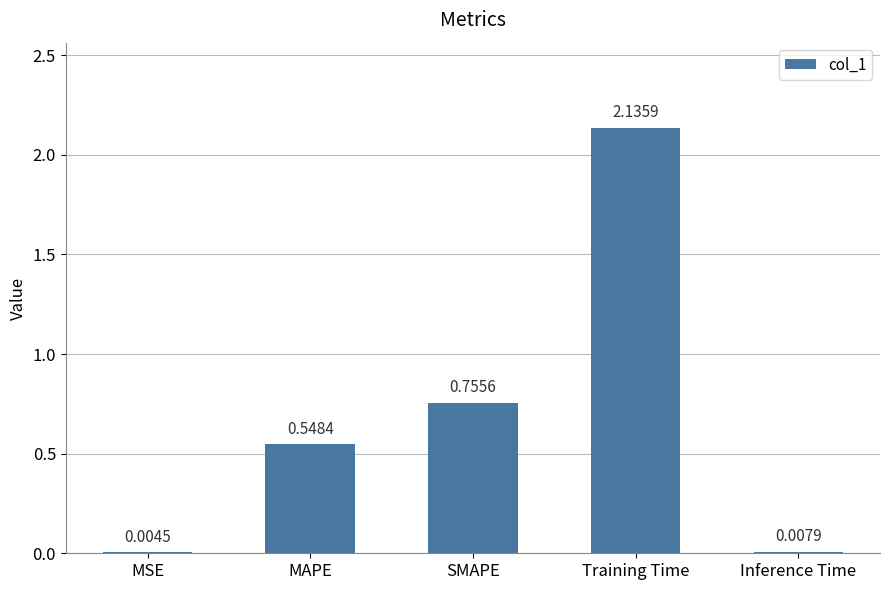

Where is the data nearest to the value 1?

SMAPE